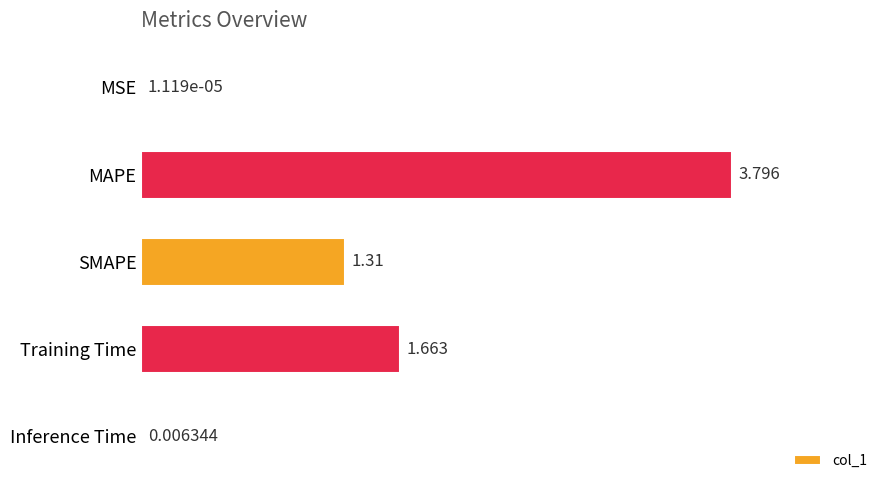

At which category does the chart reach its peak across all series?

MAPE